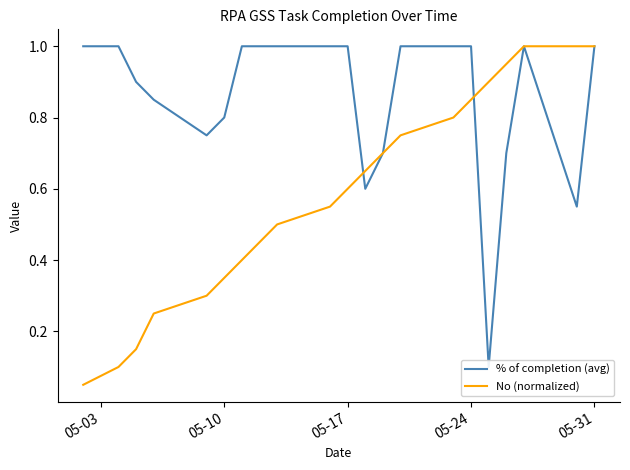

What is the difference between the maximum and minimum values in the No (normalized) series?

0.9